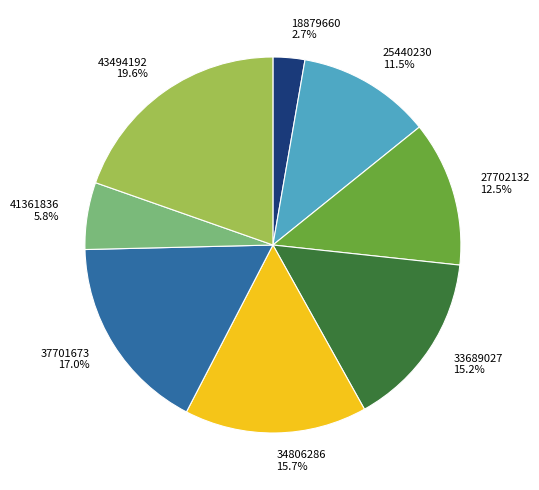

To the nearest percent, what is the combined percentage of 33689027 and 37701673?

32%